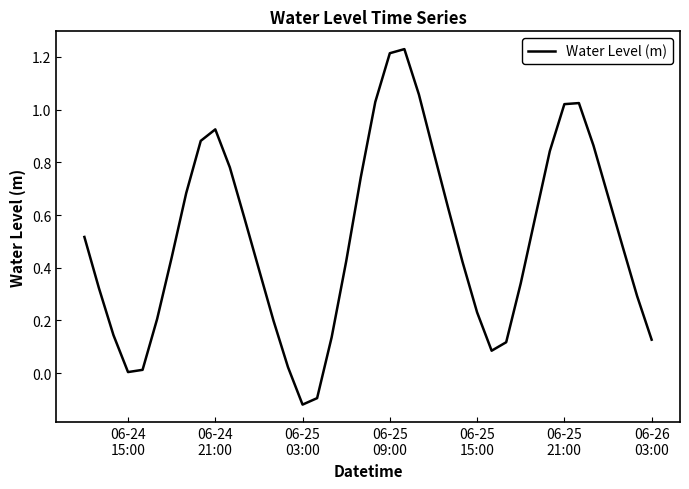

What is the difference between the maximum and minimum values?

1.3